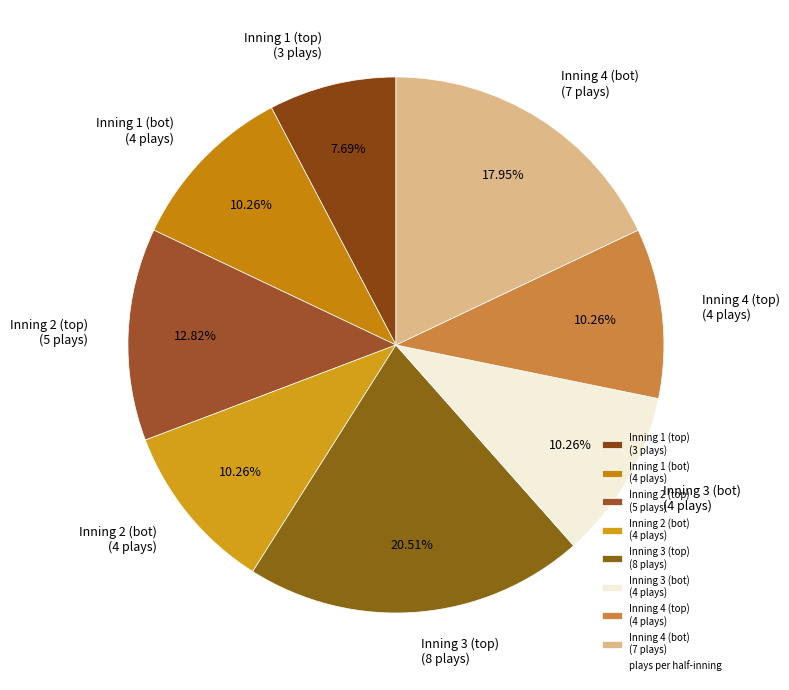

How many segments does this pie chart have?

8